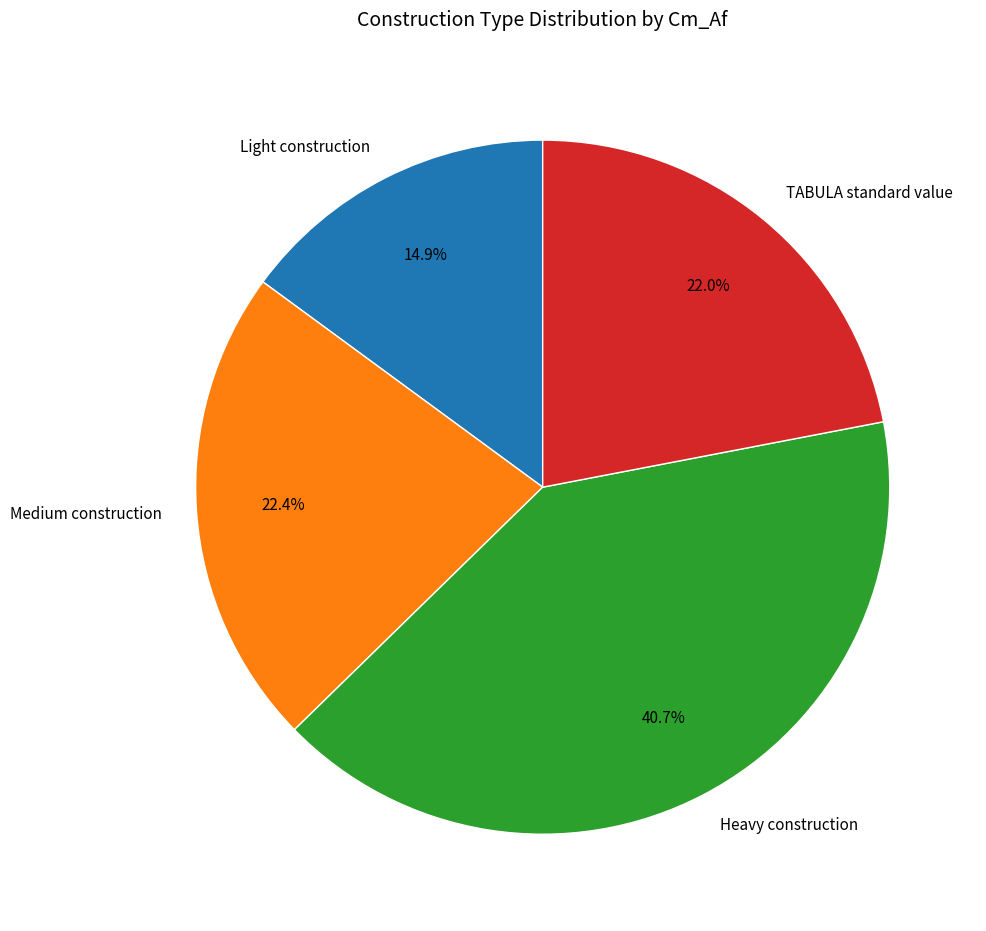

Which category has the biggest portion of the pie?

Heavy construction